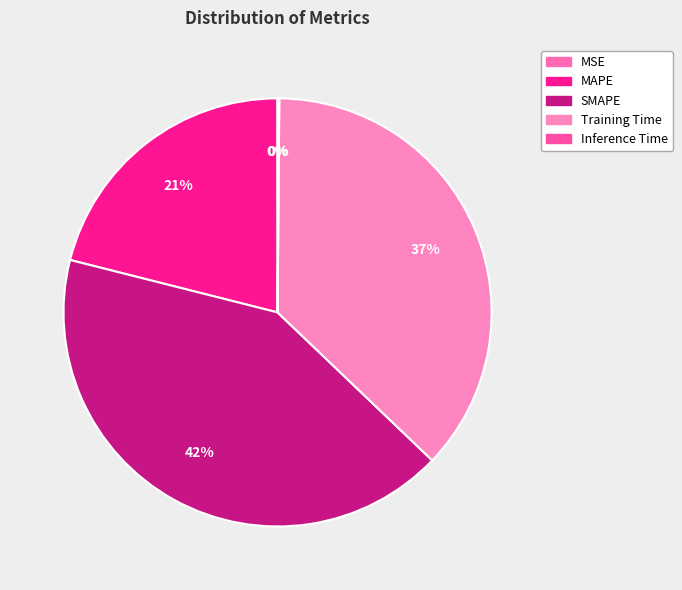

What is the change in value from MAPE to SMAPE?

+1.0